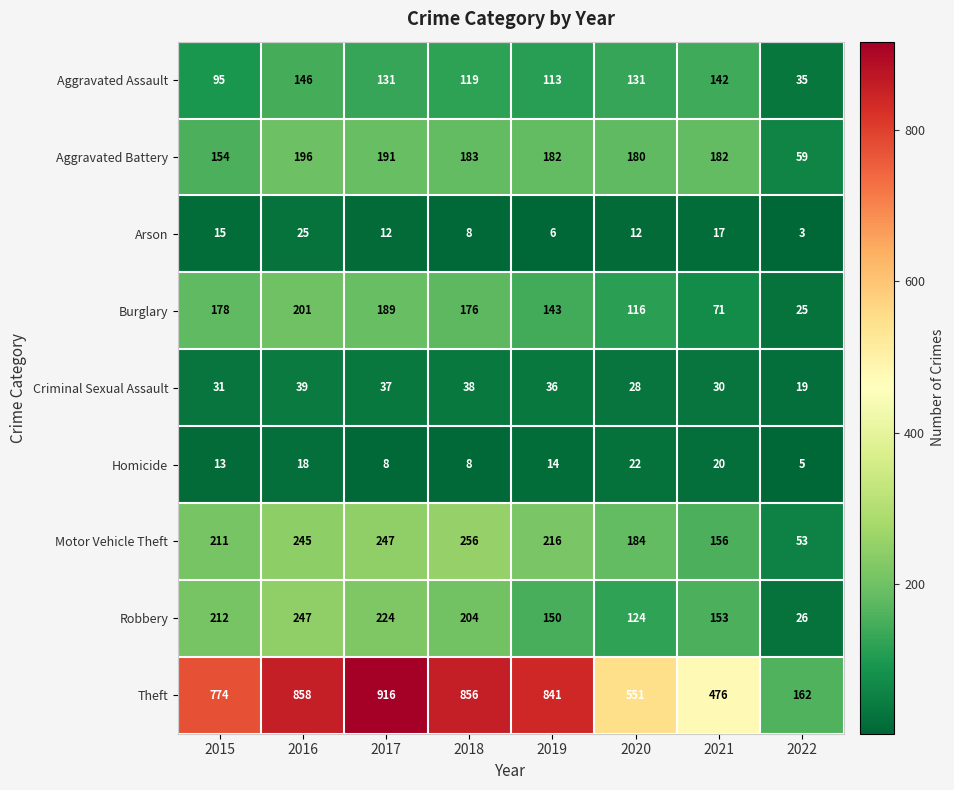

What value does the Theft series have at 2015?

774